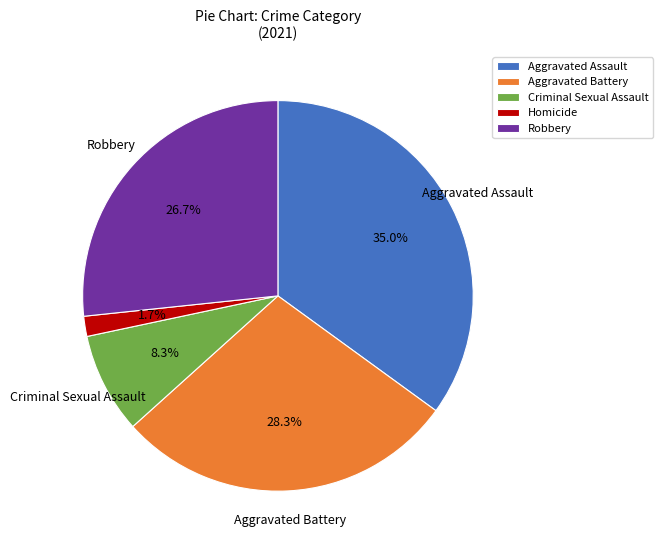

Which slice is the largest?

Aggravated Assault